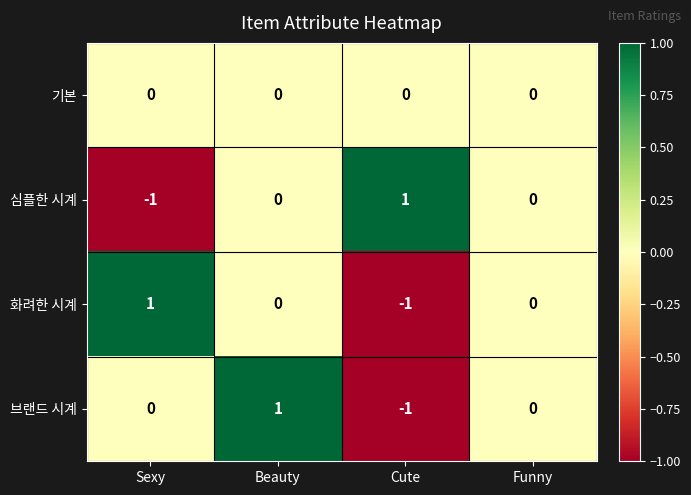

Count the 화려한 시계 values in the range 0 to 1.

3